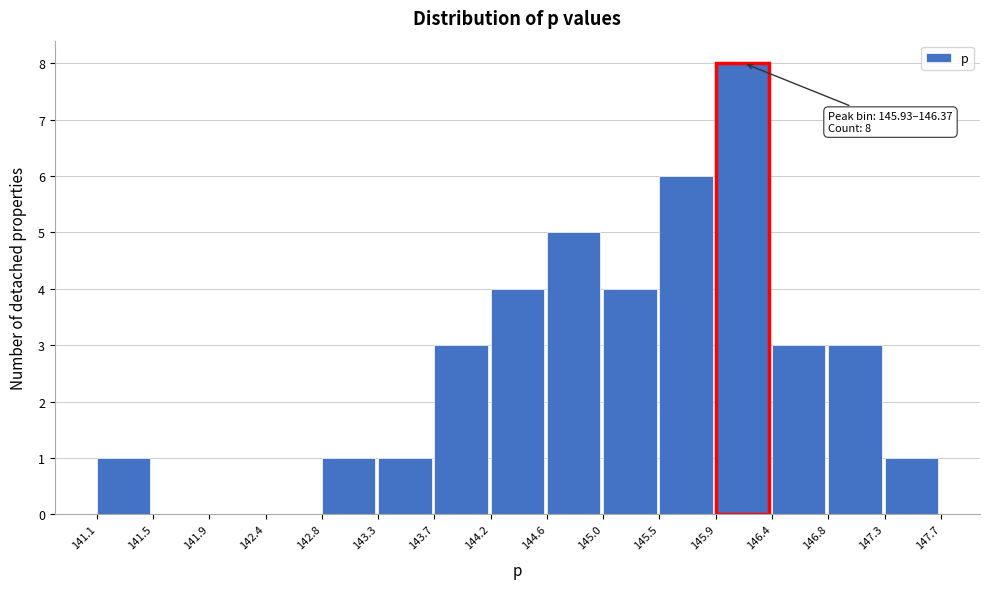

Which range on the x-axis has the tallest bar?

145.9 to 146.4